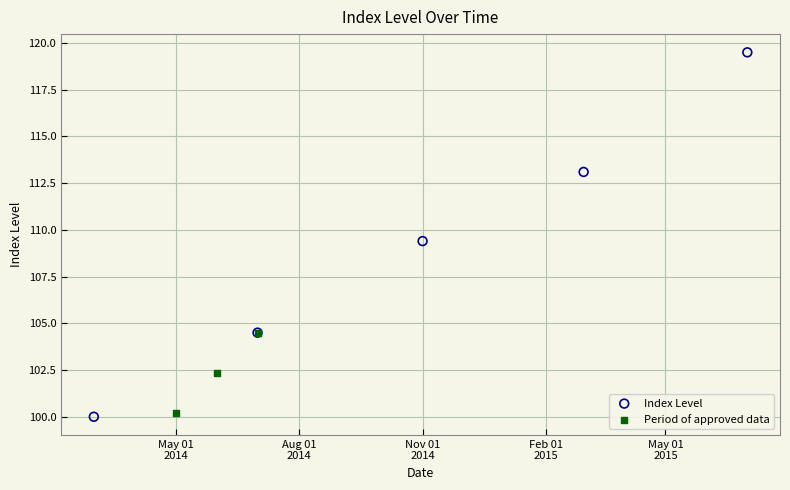

Which series reaches the maximum Y coordinate?

Index Level